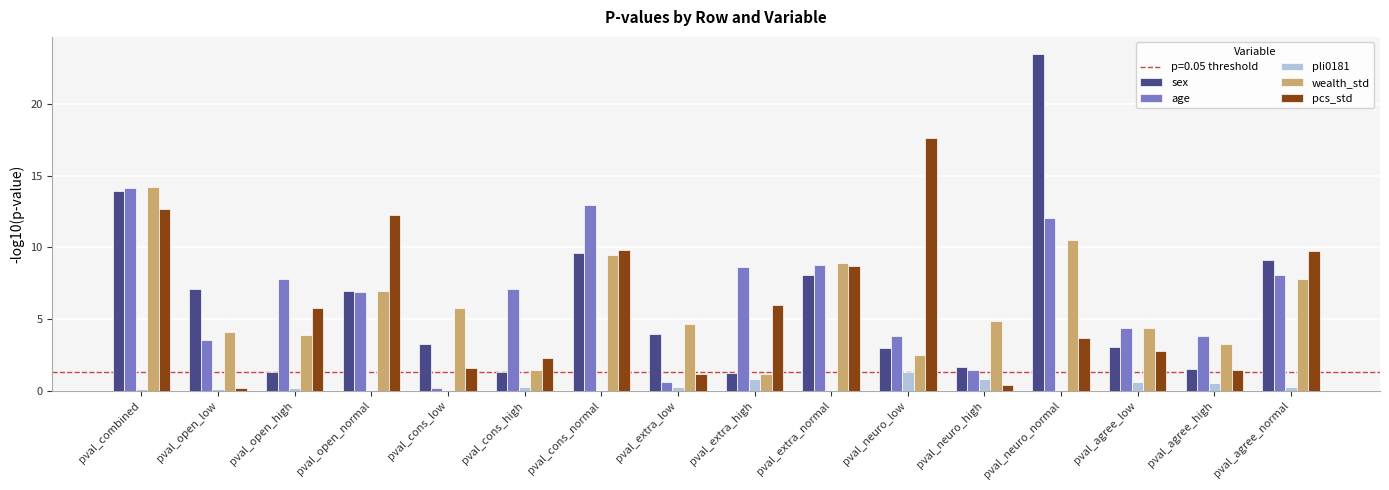

What is the sum of all age values?

104.0